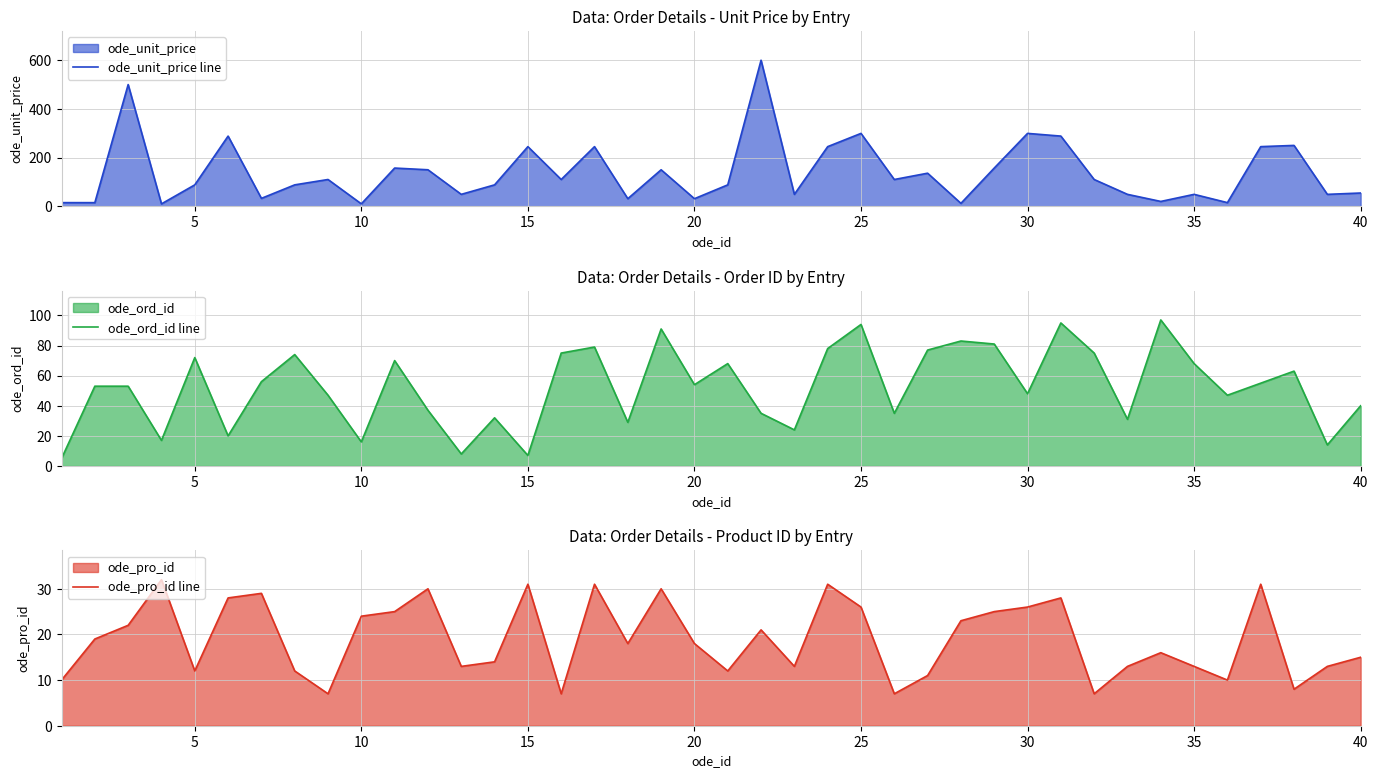

What is the minimum value for ode_pro_id line?

7